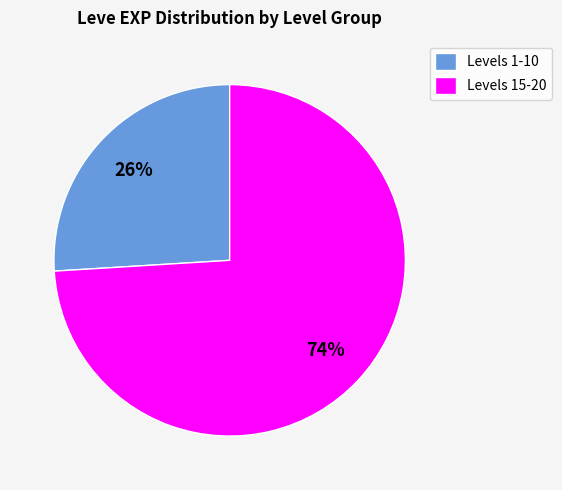

What is the ratio of the value at Levels 1-10 to the value at Levels 15-20?

0.4